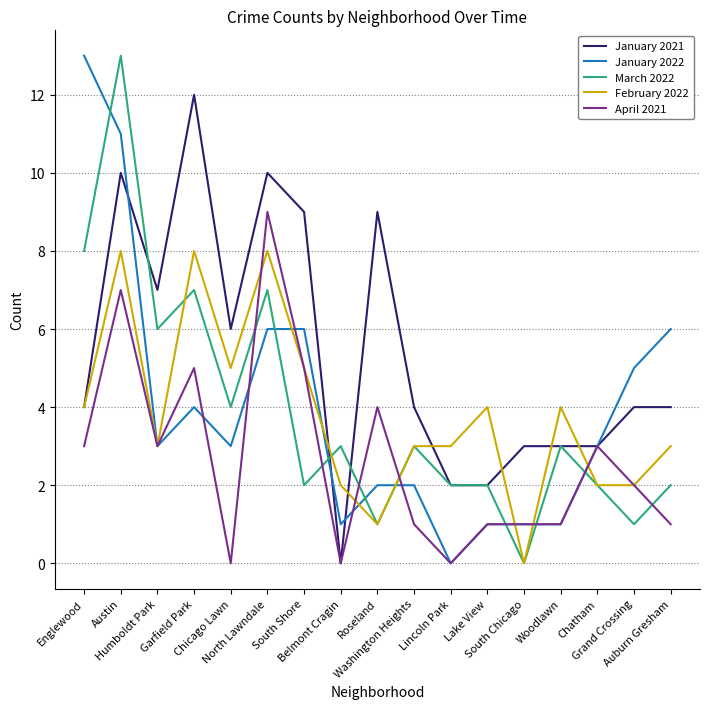

Is it true that January 2021 equals 2 at Lake View?

True